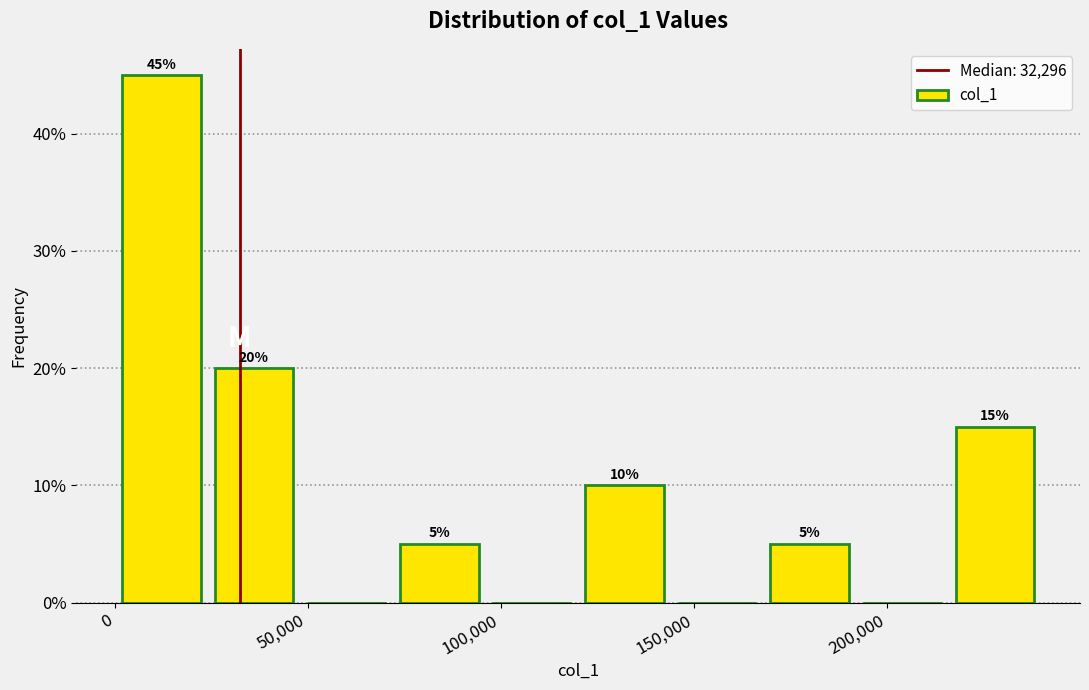

Which range on the x-axis has the tallest bar?

0 to 25000